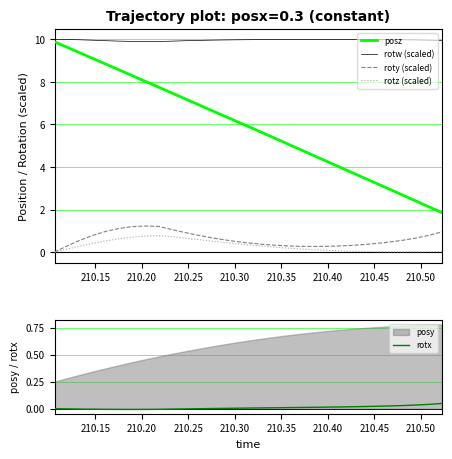

True or false: roty (scaled) and rotw (scaled) intersect in this chart.

False